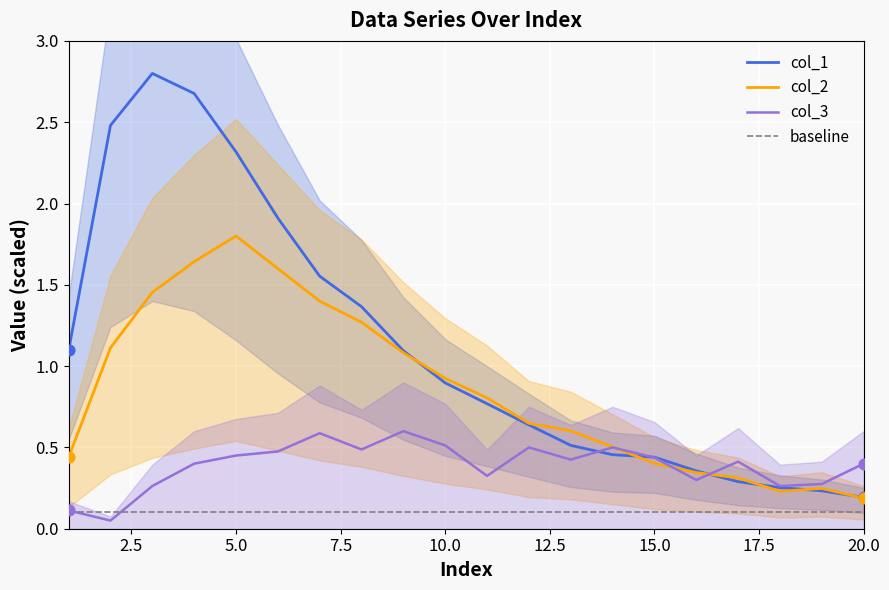

What is the highest value of the col_2 series?

1.8